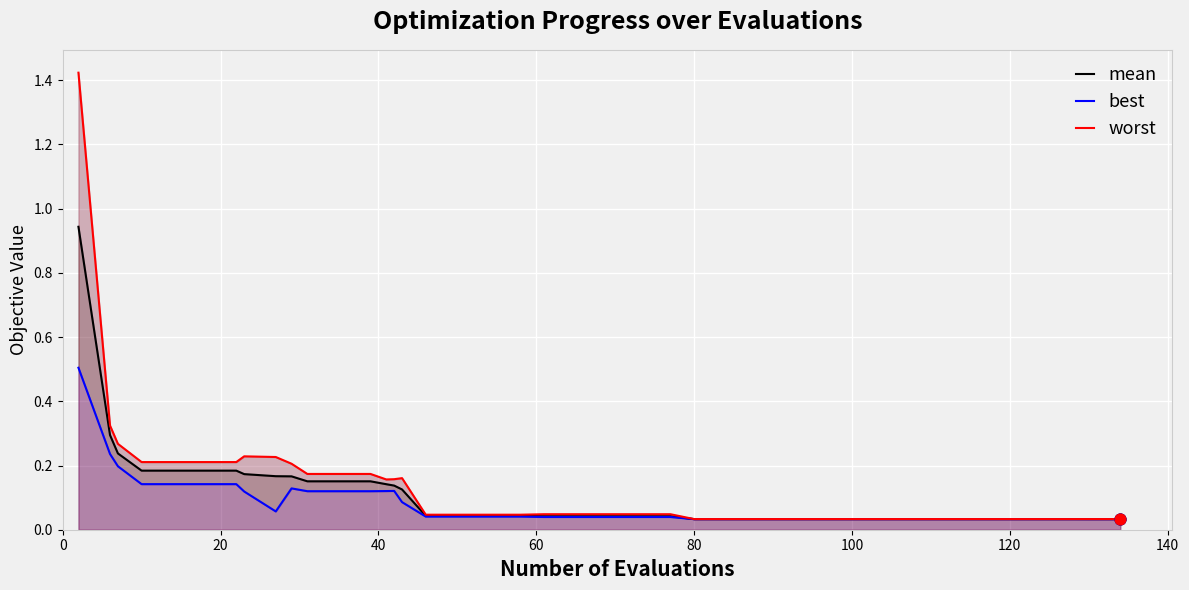

Which series contains the highest Y value?

worst